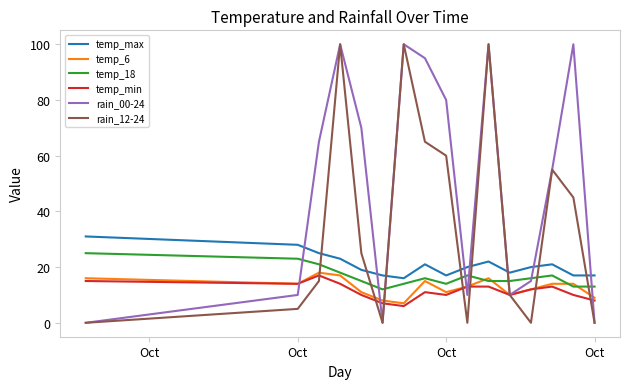

Which series has the largest total across all categories?

rain_00-24